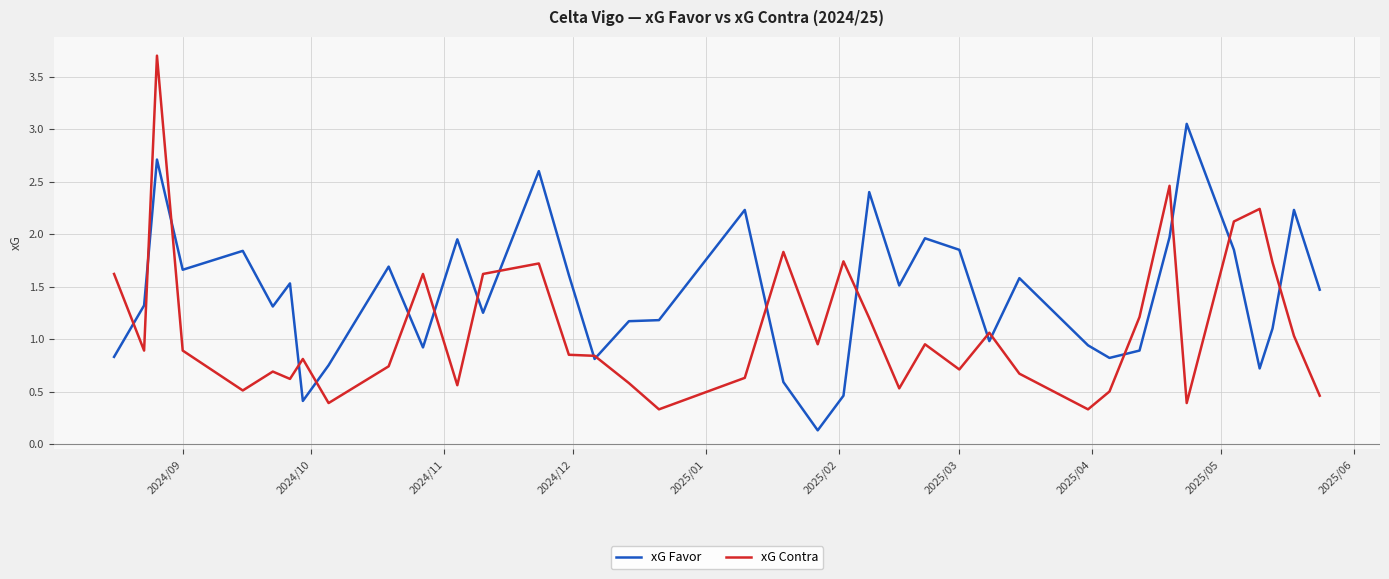

Rank the series by their maximum value, from highest to lowest.

xG Contra, xG Favor